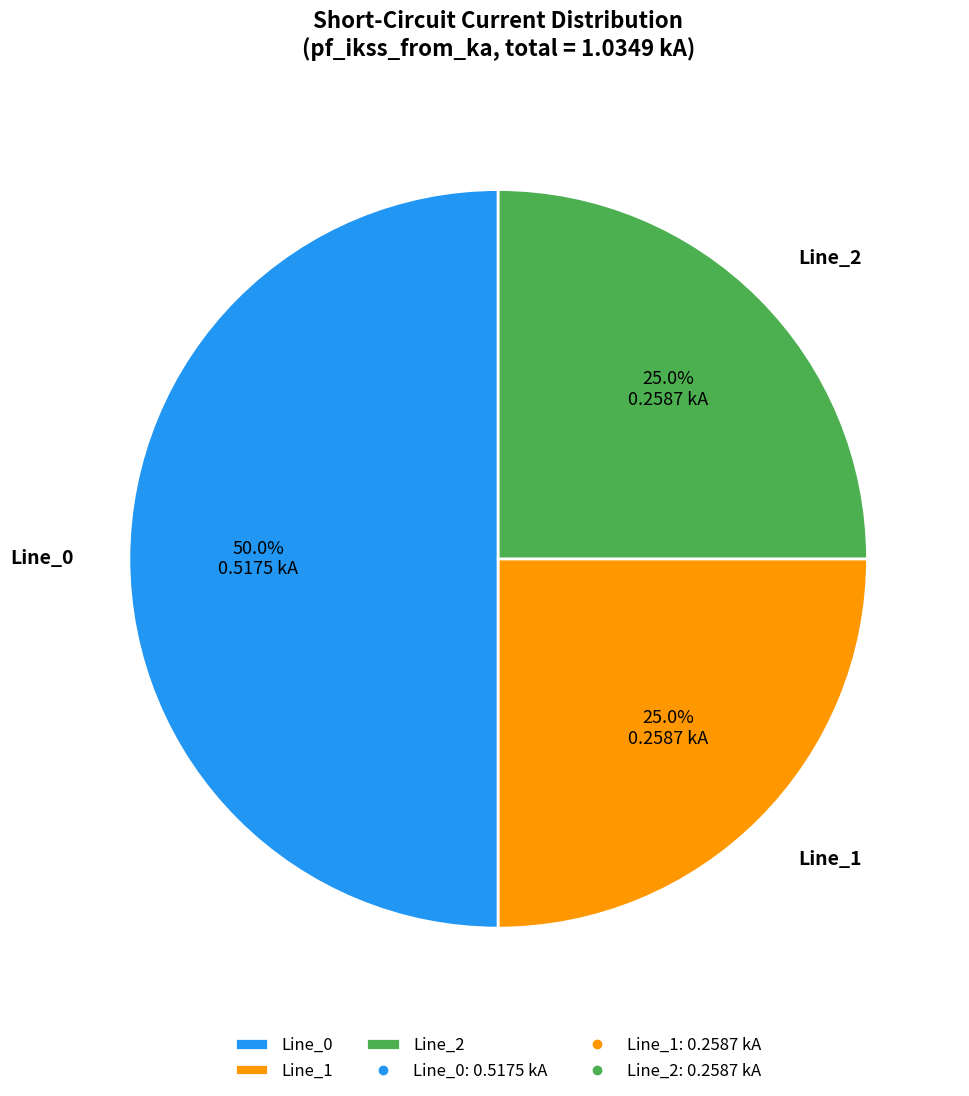

Count the number of slices in the pie.

3